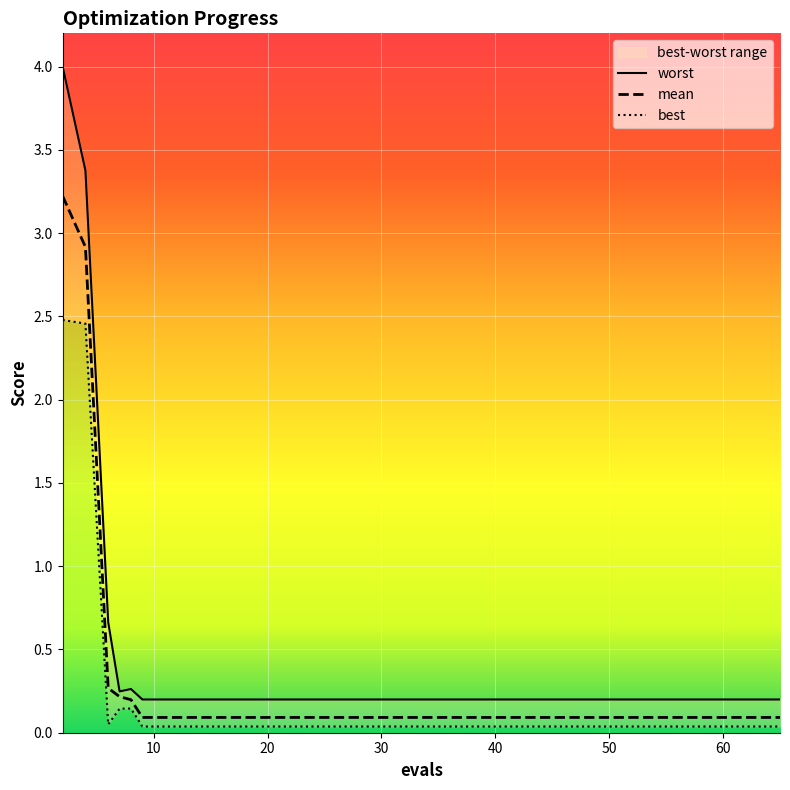

What is the difference between the maximum and minimum values in the best series?

2.4